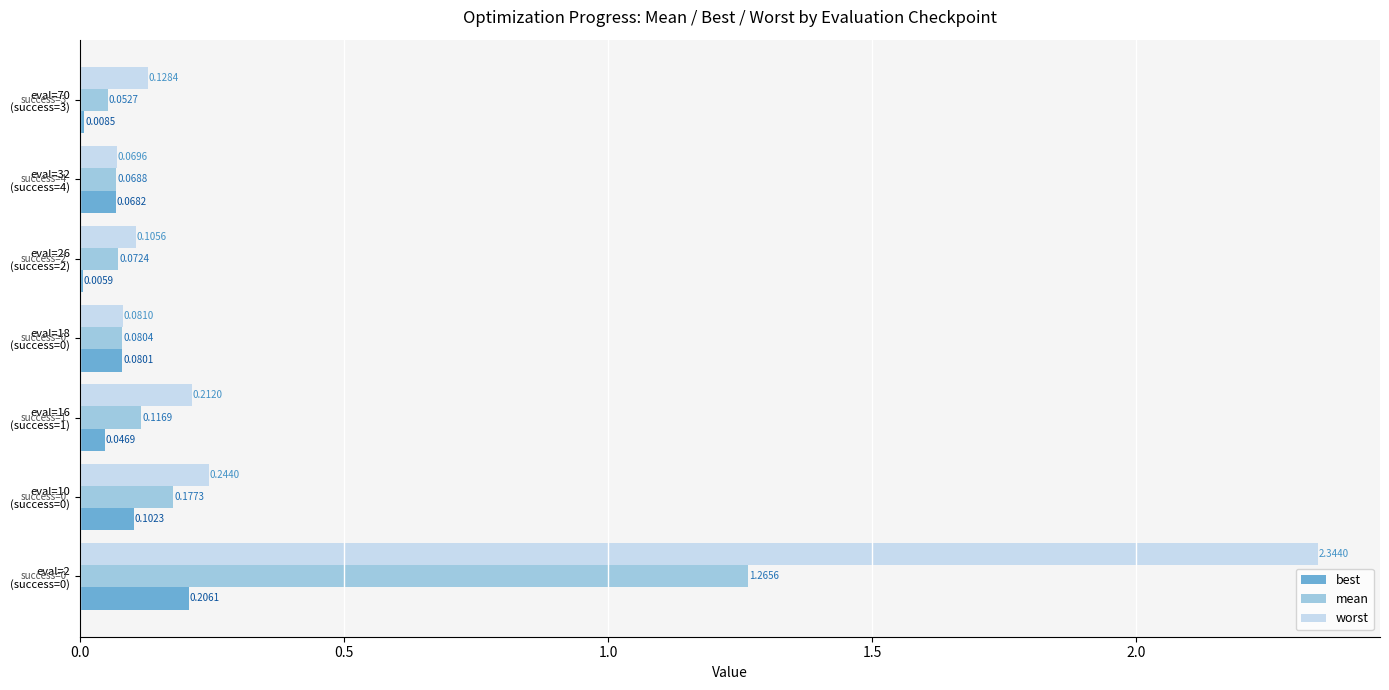

Which series has the largest total across all categories?

worst